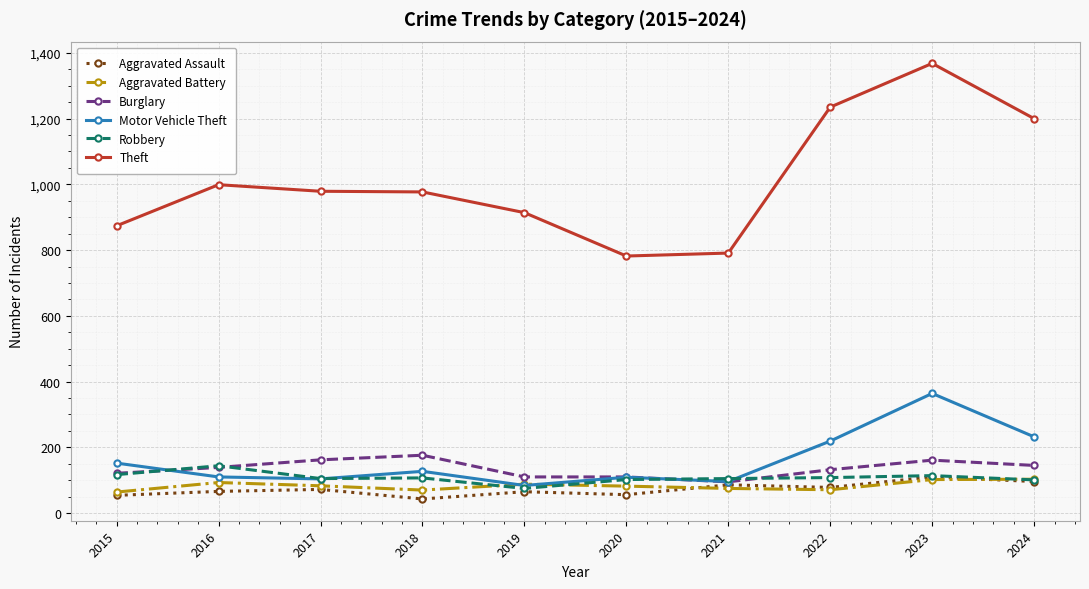

Which series has the widest spread of values?

Theft